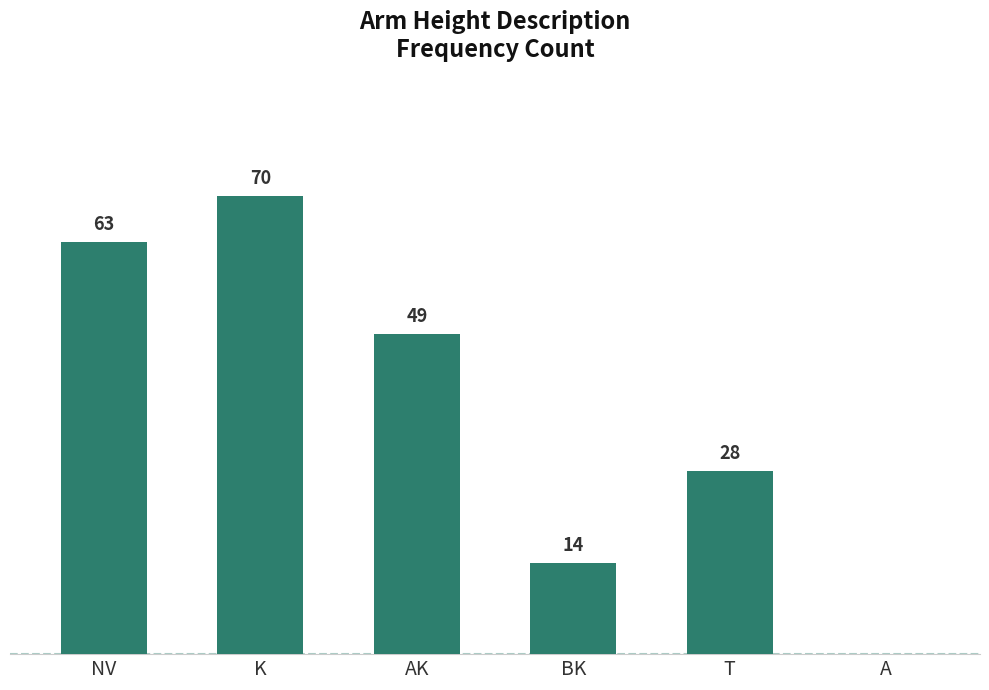

At which label is the value closest to 35?

T